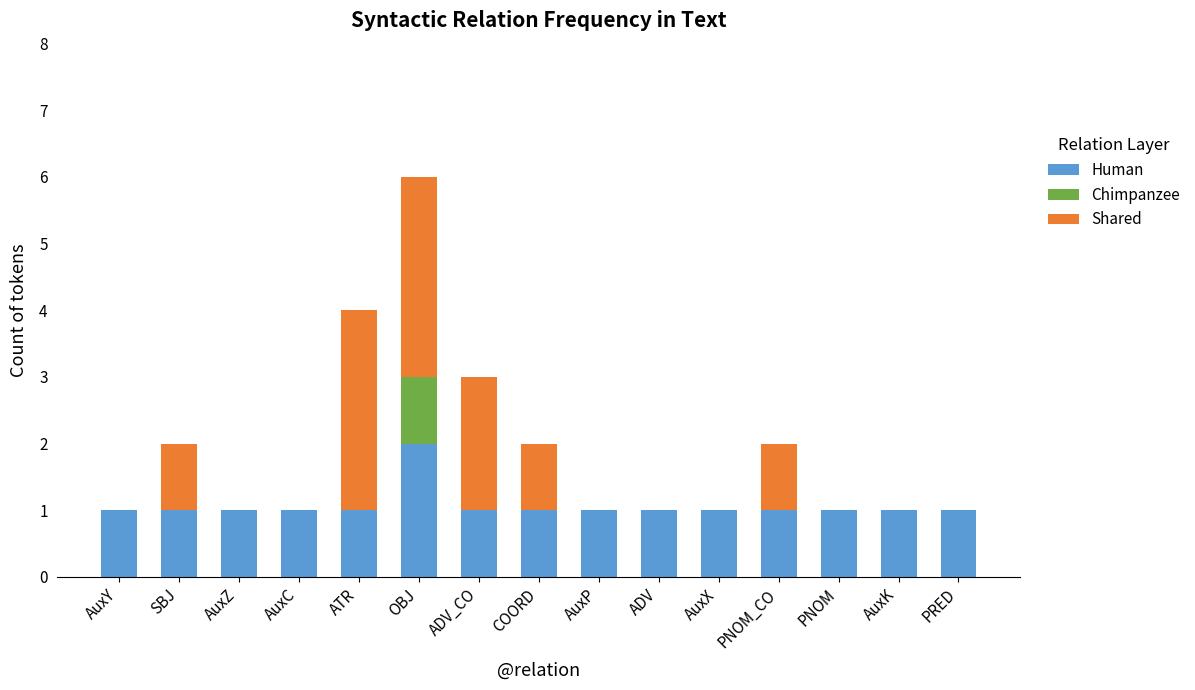

The value of Human at PNOM_CO is 1. True or false?

True